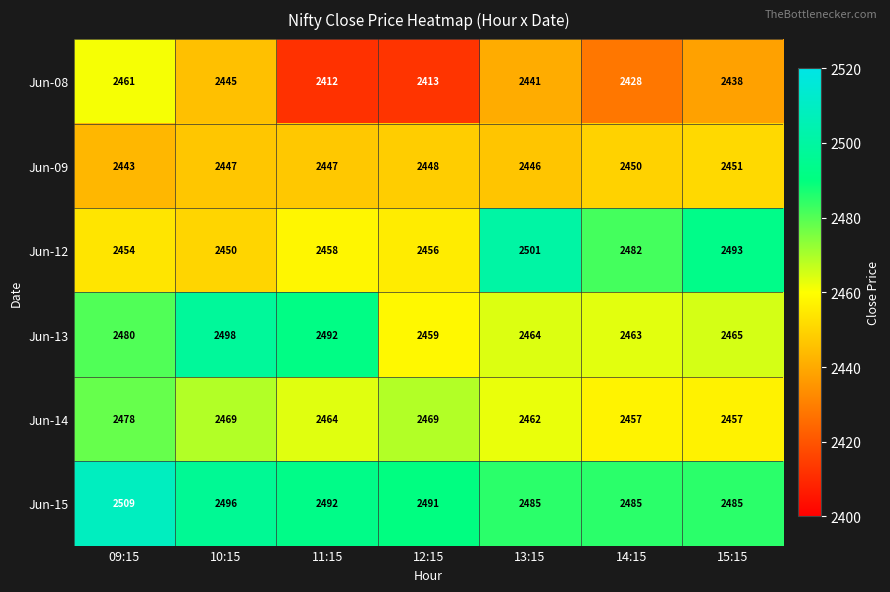

Rank the series by their maximum value, from highest to lowest.

Jun-15, Jun-12, Jun-13, Jun-14, Jun-08, Jun-09